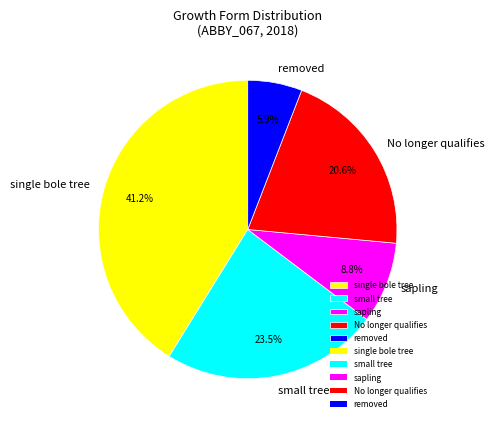

What is the ratio of the value at sapling to the value at No longer qualifies?

0.4